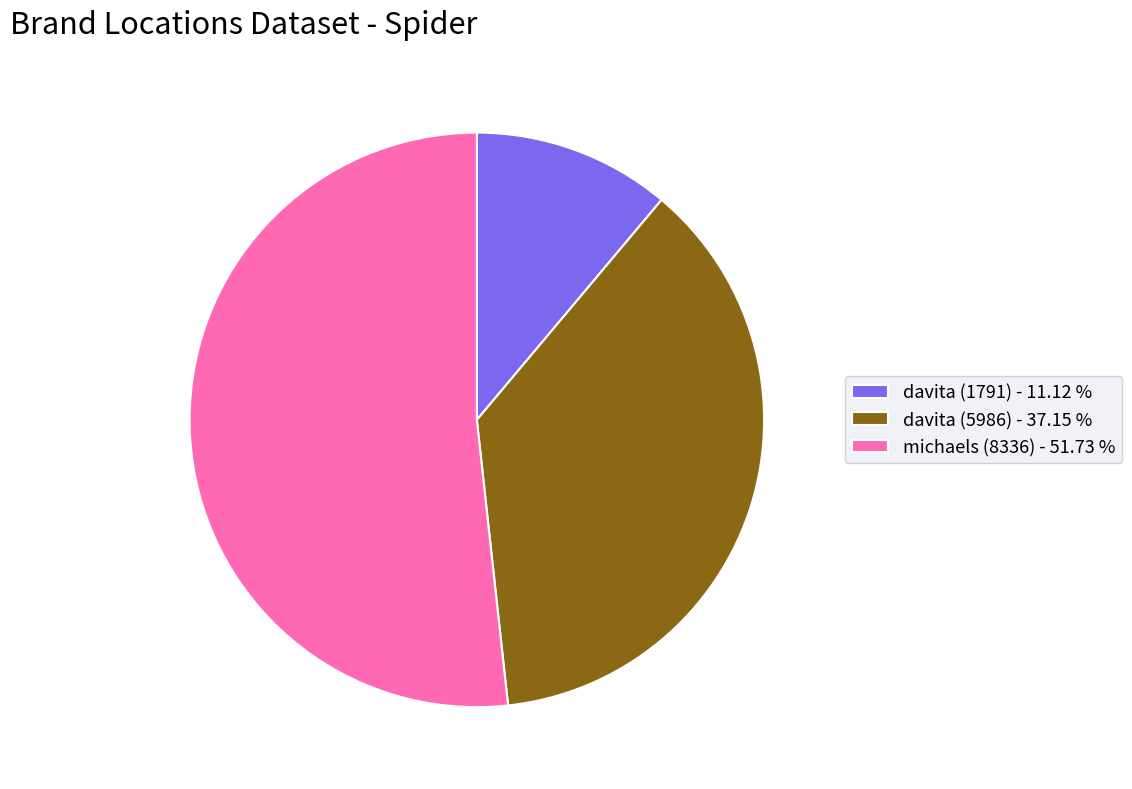

Do davita (1791) - 11.12 % and michaels (8336) - 51.73 % together represent more than half of the pie?

Yes